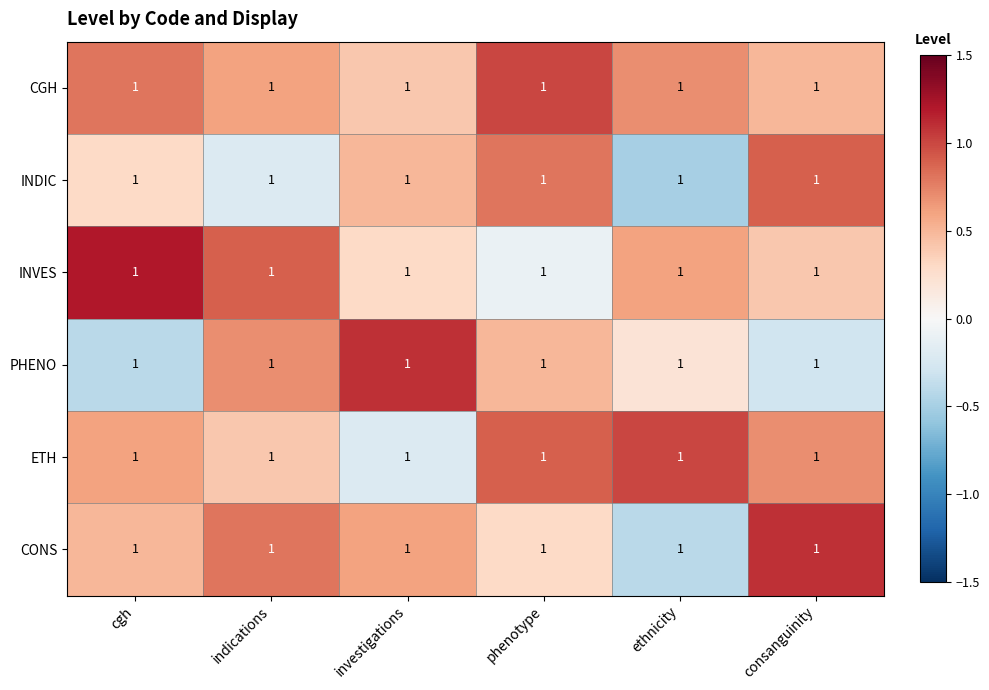

Where does the INVES series first go above 0?

cgh